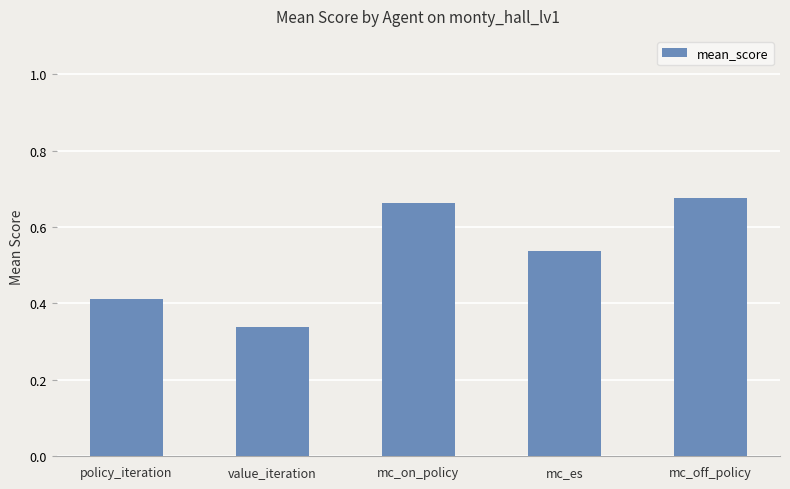

Count the values in the range 0 to 1.

5